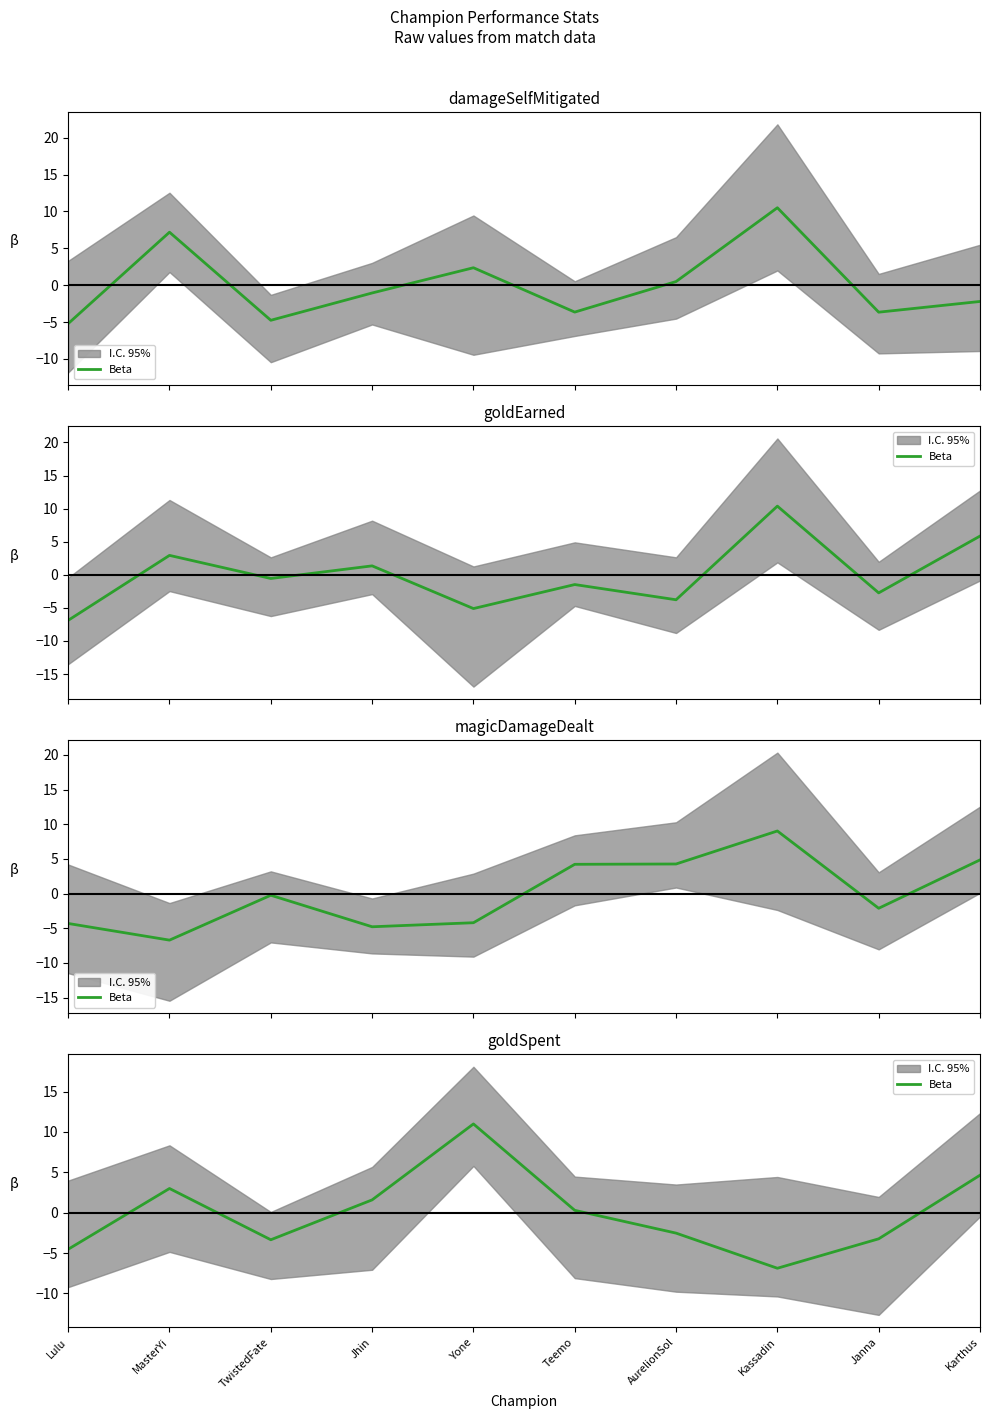

What is the difference between the maximum and minimum values?

17.9